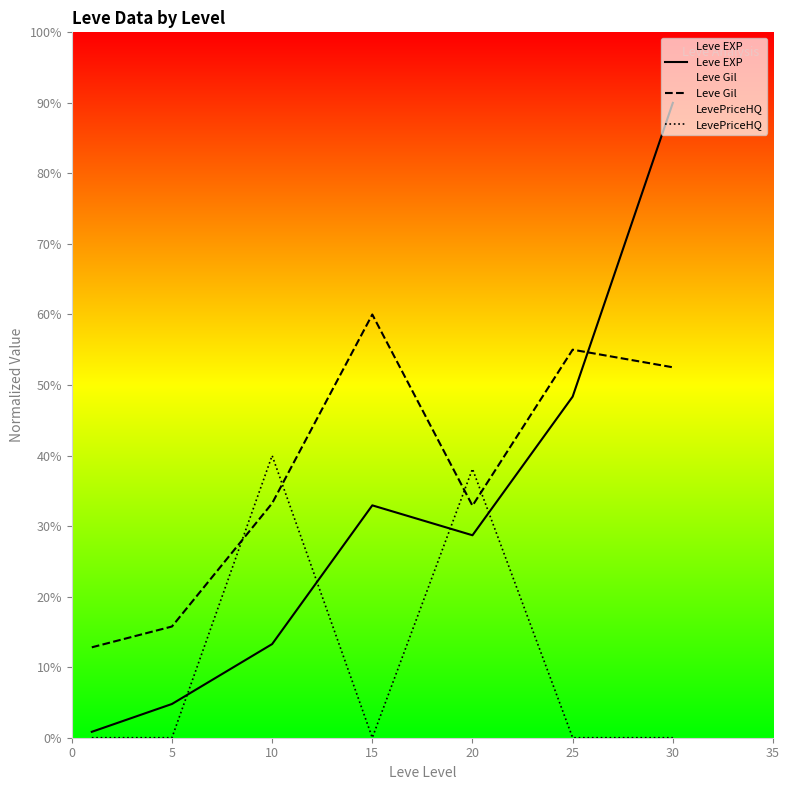

Where does the Leve Gil series first go above 33?

10